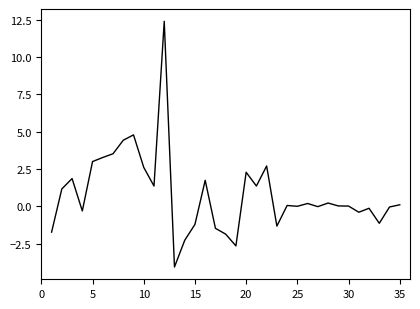

What is the difference between the maximum and minimum values?

16.5